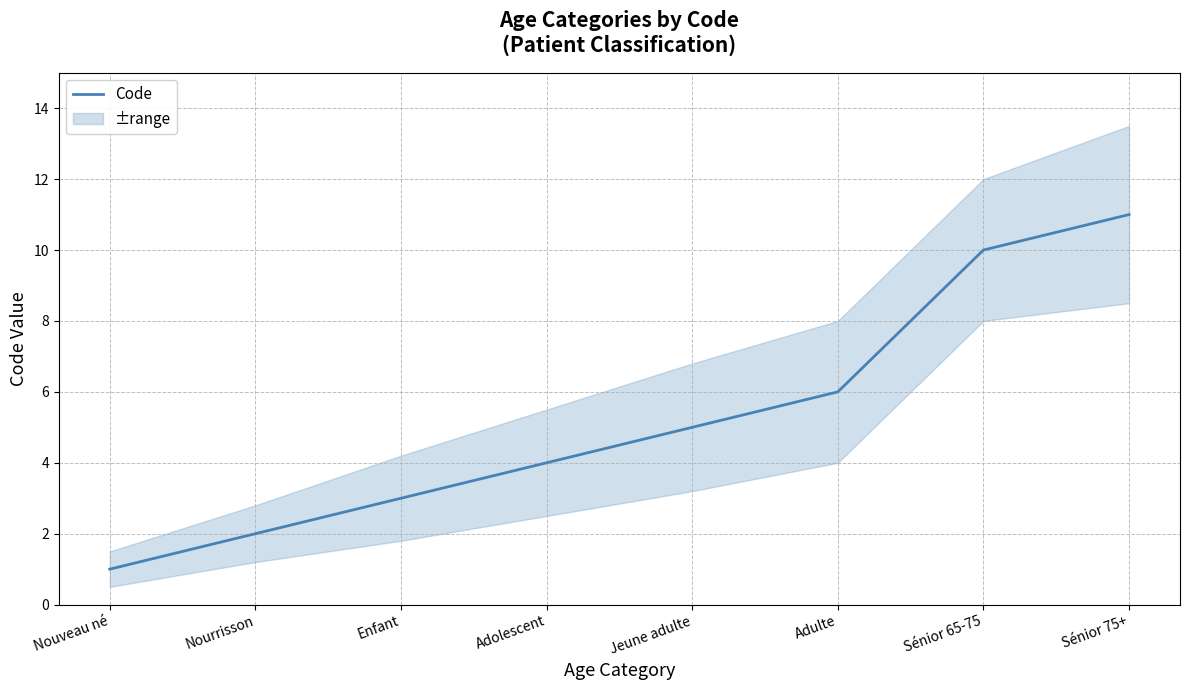

How many values exceed 5?

3